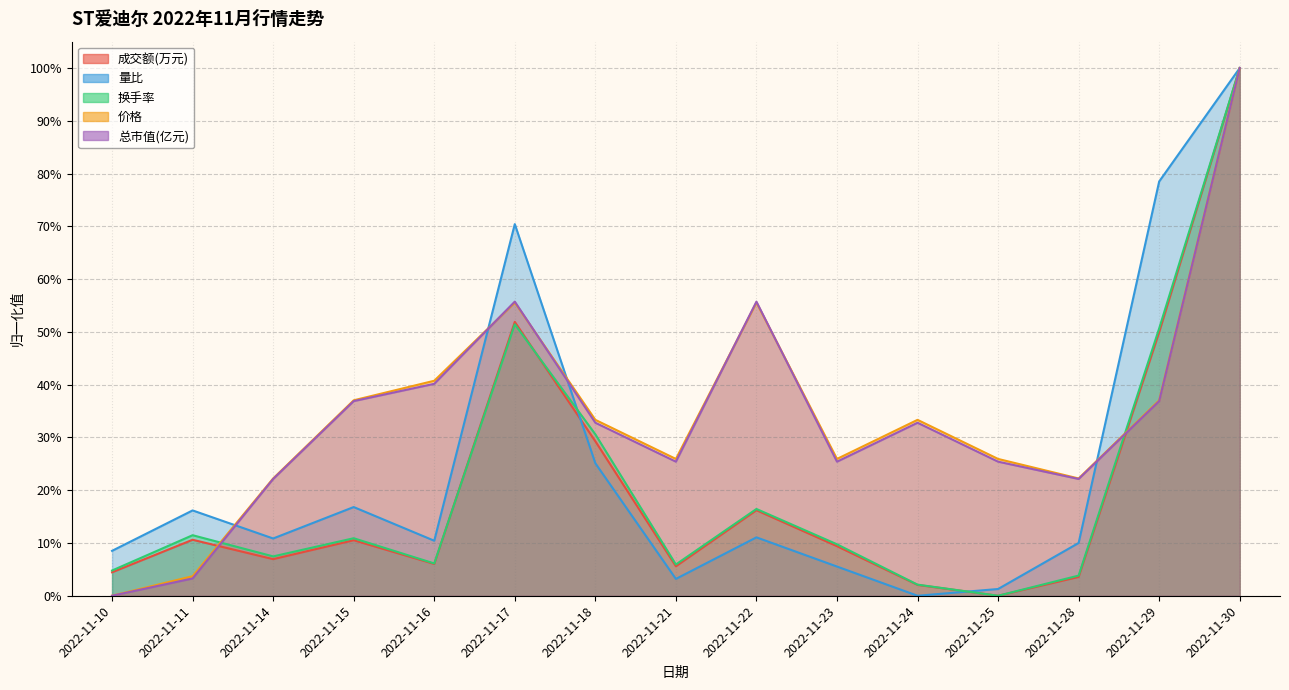

List the labels in order of 量比 value, largest first.

2022-11-30, 2022-11-29, 2022-11-17, 2022-11-18, 2022-11-15, 2022-11-11, 2022-11-22, 2022-11-14, 2022-11-16, 2022-11-28, 2022-11-10, 2022-11-23, 2022-11-21, 2022-11-25, 2022-11-24